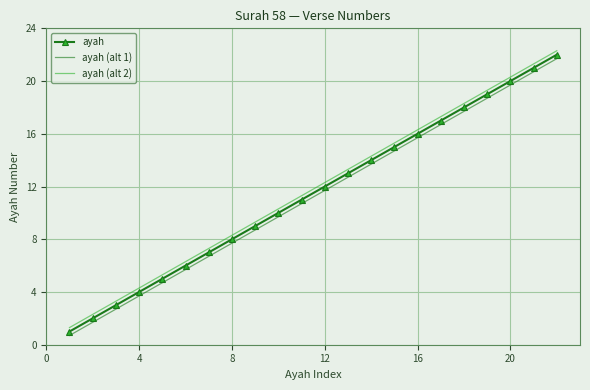

Reading right to left, list all the values displayed in this chart.

ayah: 22.0	21.0	20.0	19.0	18.0	17.0	16.0	15.0	14.0	13.0	12.0	11.0	10.0	9.0	8.0	7.0	6.0	5.0	4.0	3.0	2.0	1.0
ayah (alt 1): 21.7	20.7	19.7	18.7	17.7	16.7	15.7	14.7	13.7	12.7	11.7	10.7	9.7	8.7	7.7	6.7	5.7	4.7	3.7	2.7	1.7	0.7
ayah (alt 2): 22.3	21.3	20.3	19.3	18.3	17.3	16.3	15.3	14.3	13.3	12.3	11.3	10.3	9.3	8.3	7.3	6.3	5.3	4.3	3.3	2.3	1.3